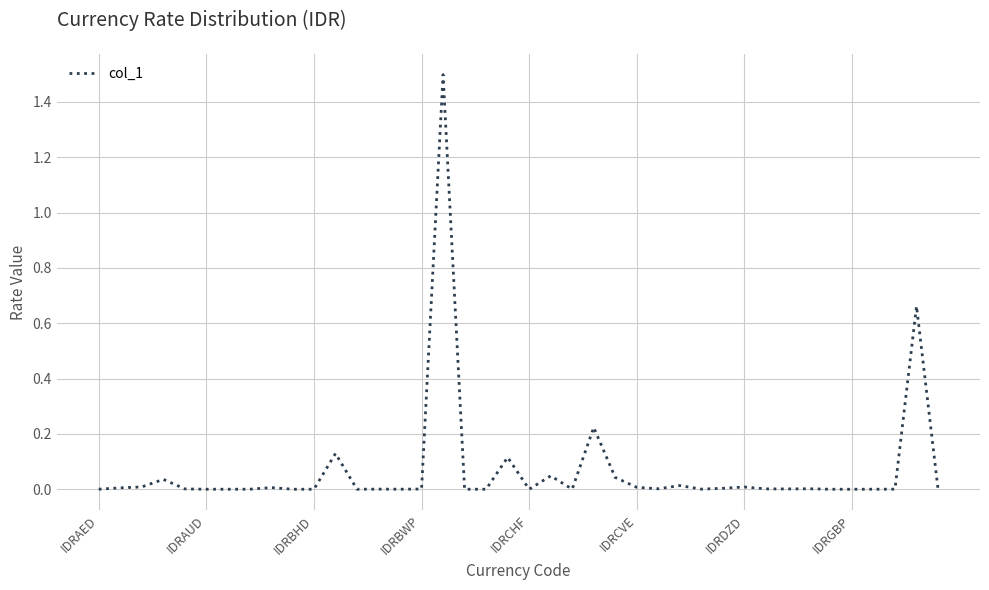

What is the difference between the maximum and minimum values?

1.5